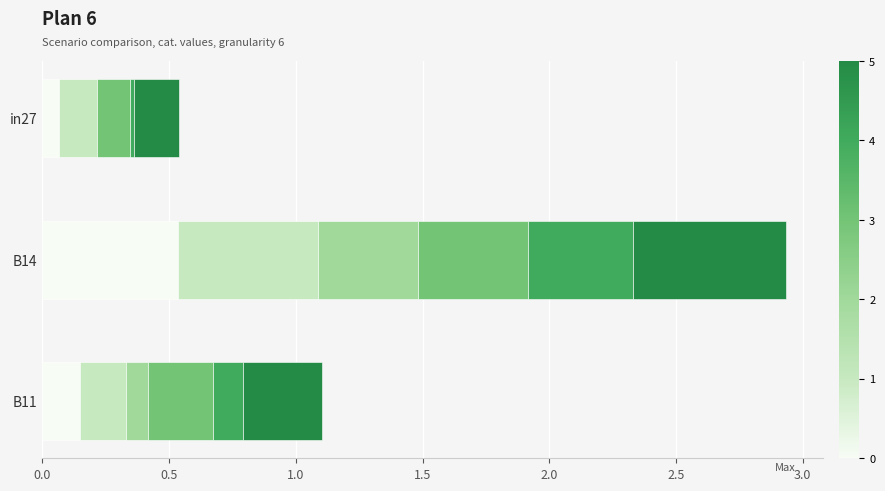

At which category is the sum across all series the highest?

B14